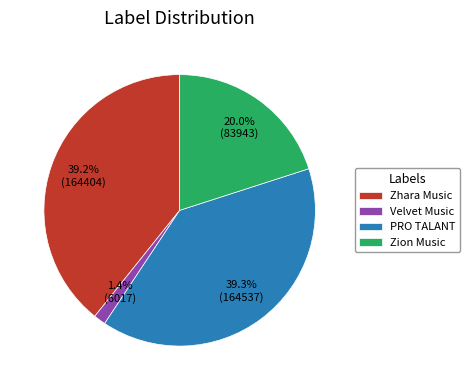

Which category has the smallest portion of the pie?

Velvet Music